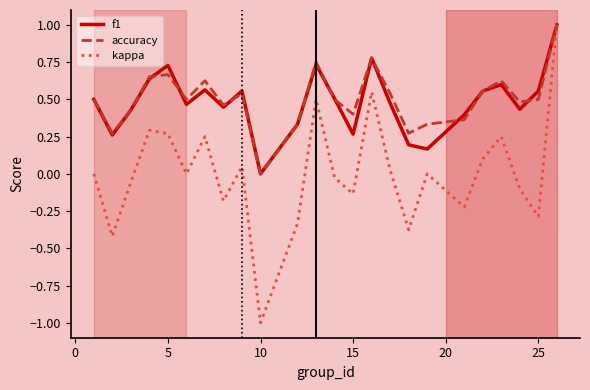

What is the smallest value displayed?

-1.0